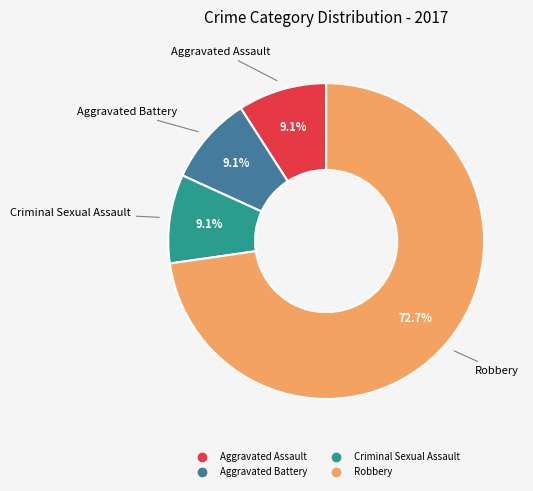

Is there any slice that represents more than half of the pie?

Yes